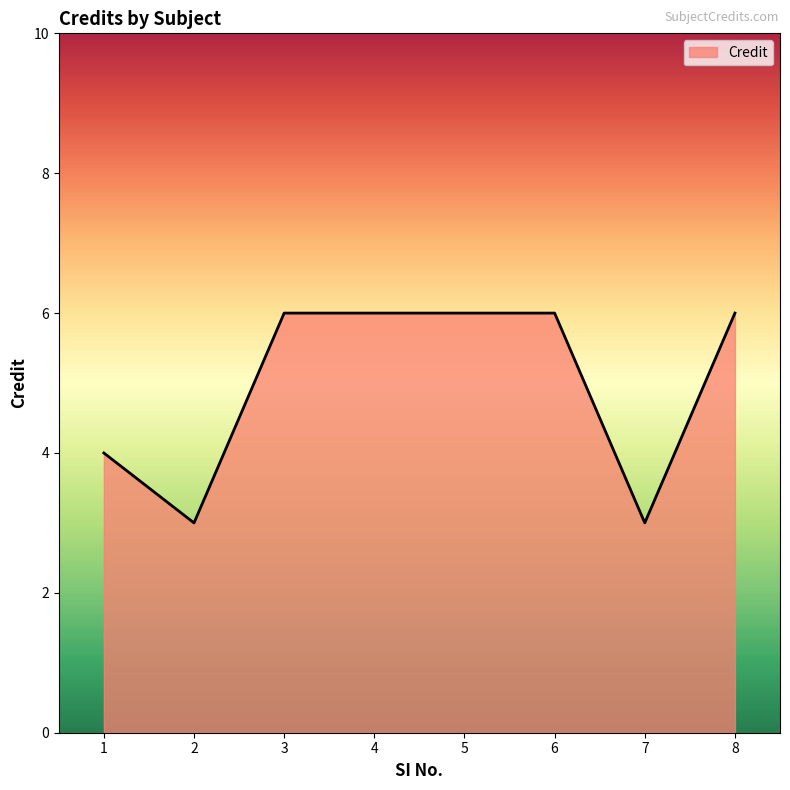

At which category does the data reach its first local valley?

2